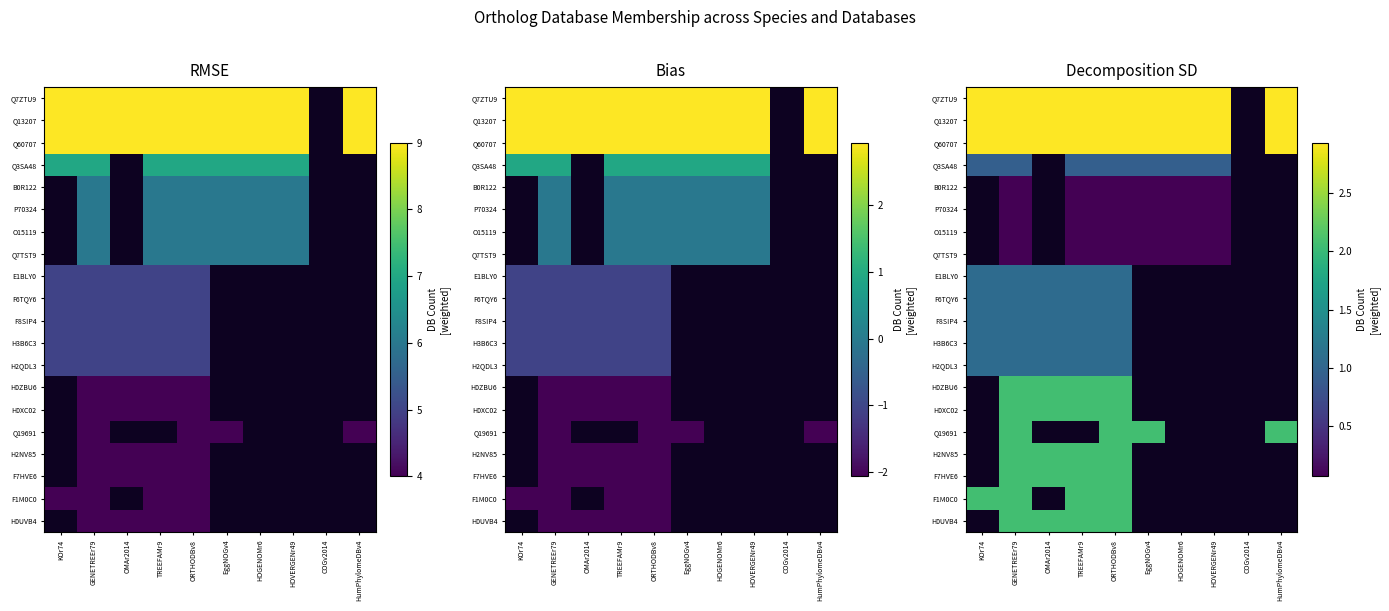

At how many categories does at least one series exceed 0?

9